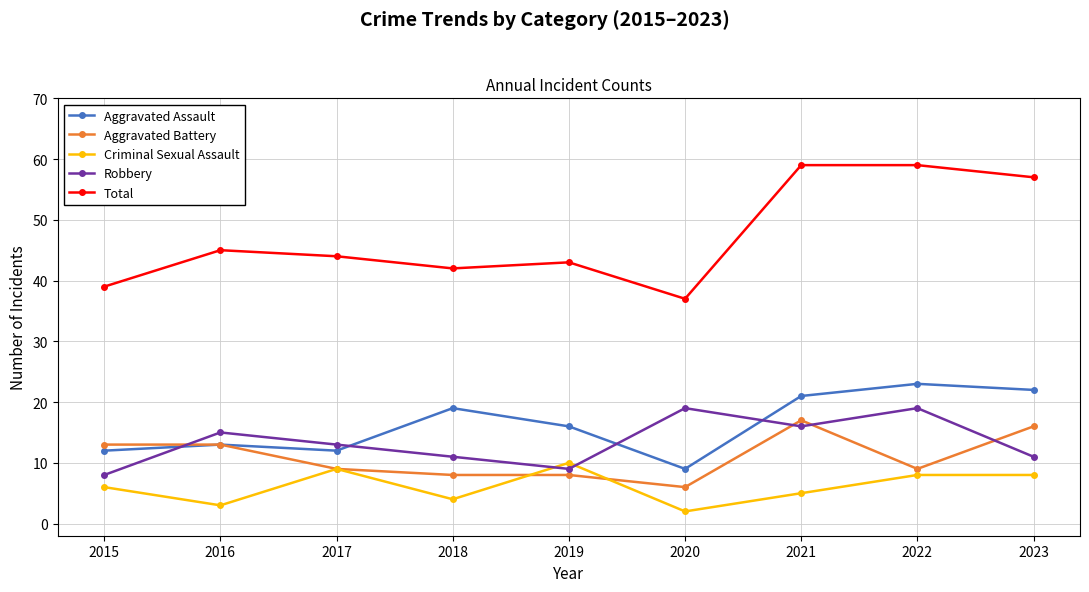

The Aggravated Assault series shows 6 at 2023. True or false?

False